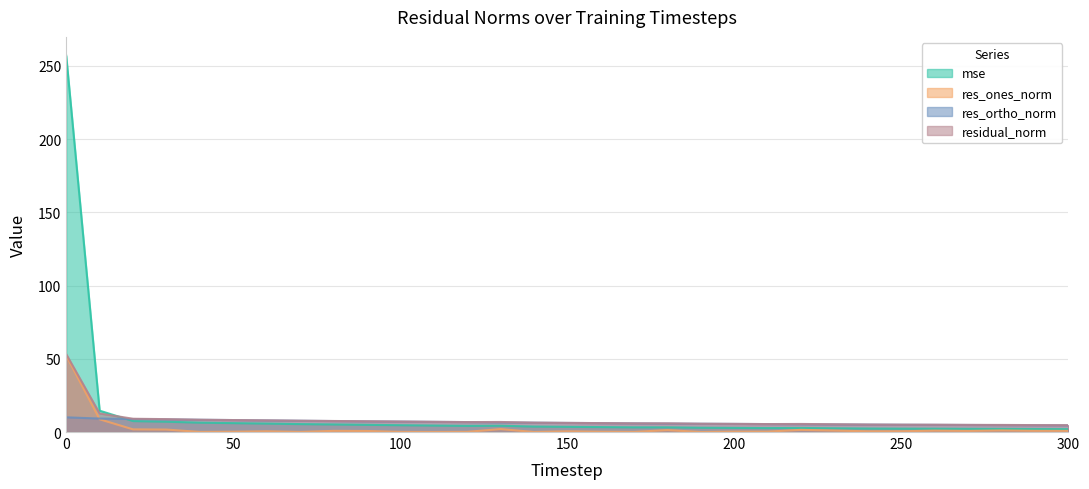

Rank the series by their average value, from highest to lowest.

mse, residual_norm, res_ortho_norm, res_ones_norm